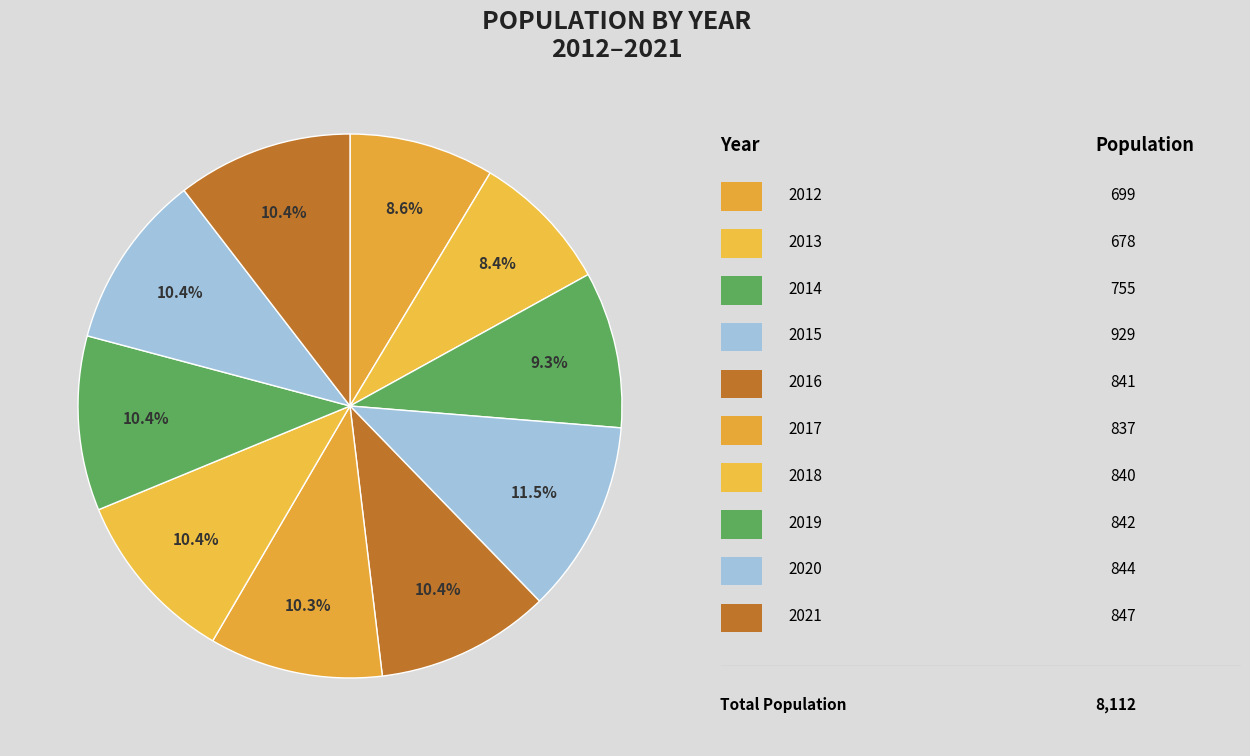

How many segments does this pie chart have?

10